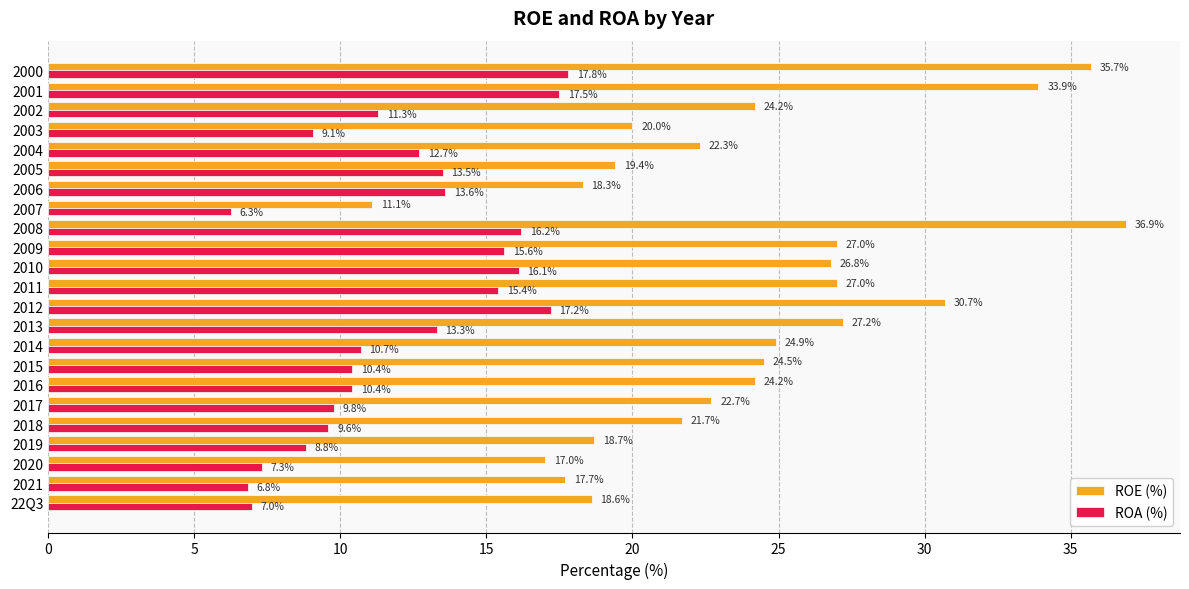

Which series has the largest total across all categories?

ROE (%)